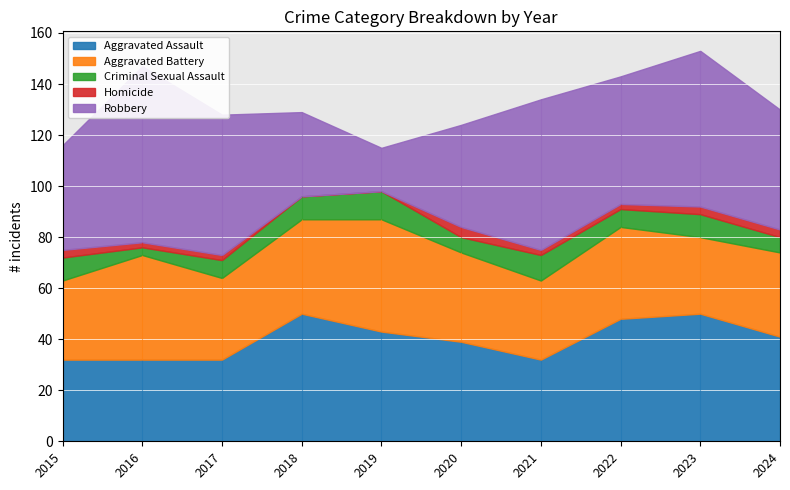

What are all the series names shown in the legend?

Aggravated Assault, Aggravated Battery, Criminal Sexual Assault, Homicide, Robbery